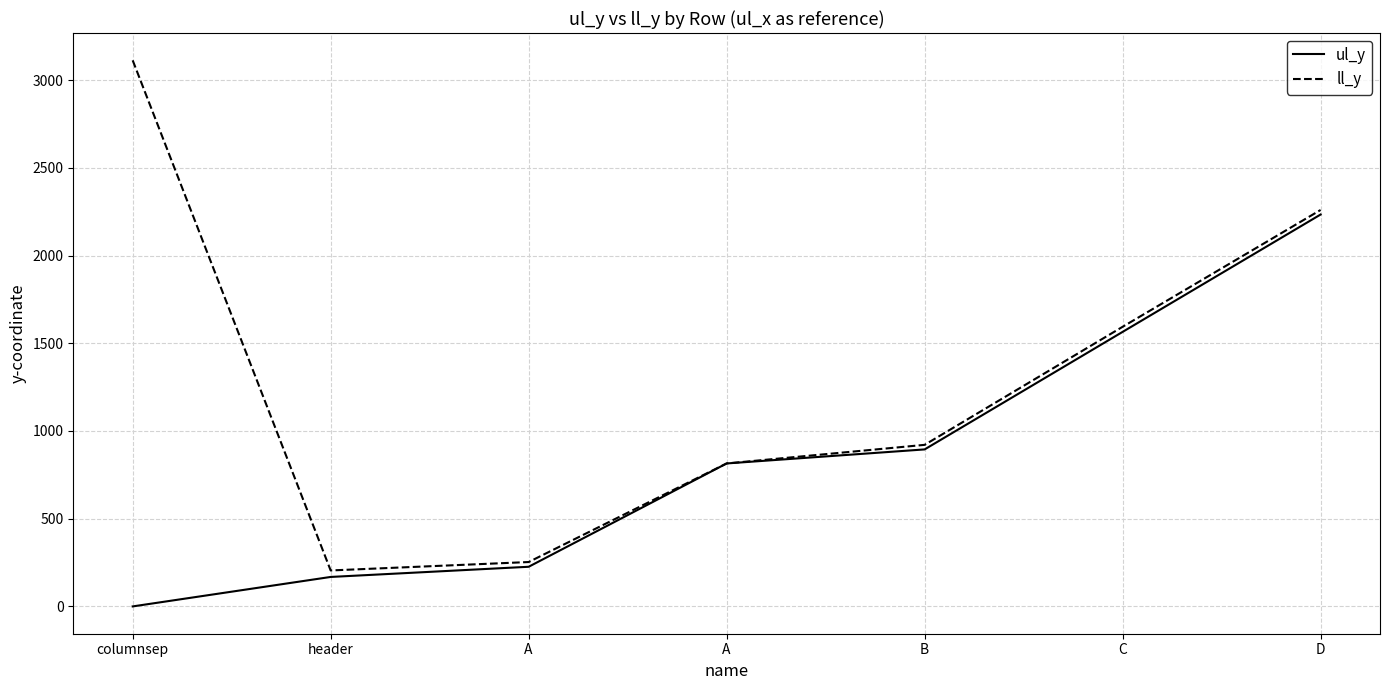

Is this an area chart (filled region under the line)?

No